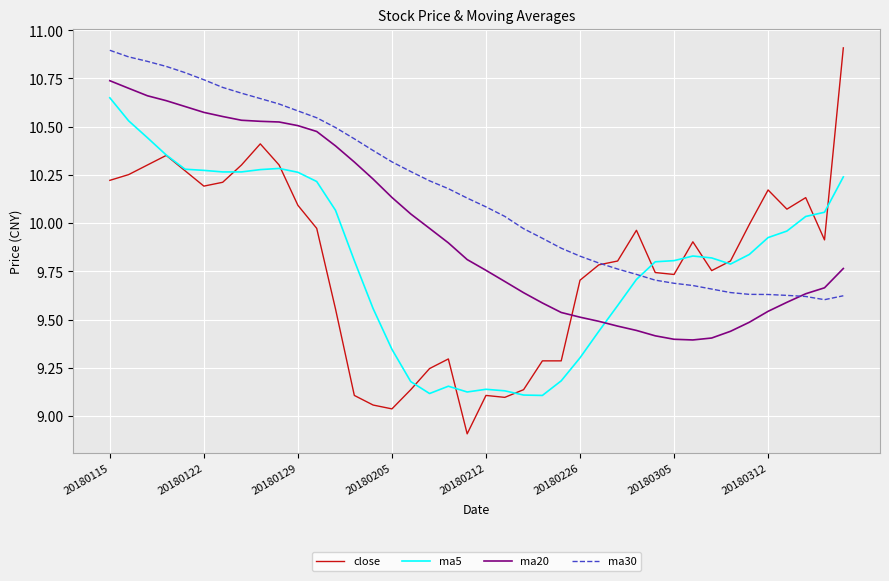

What is the difference between the second highest and minimum values in the ma20 series?

1.3